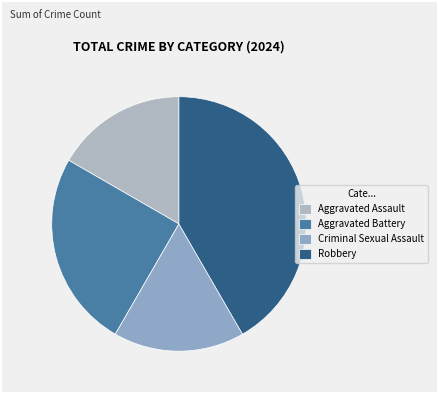

Which slice is the largest?

Robbery